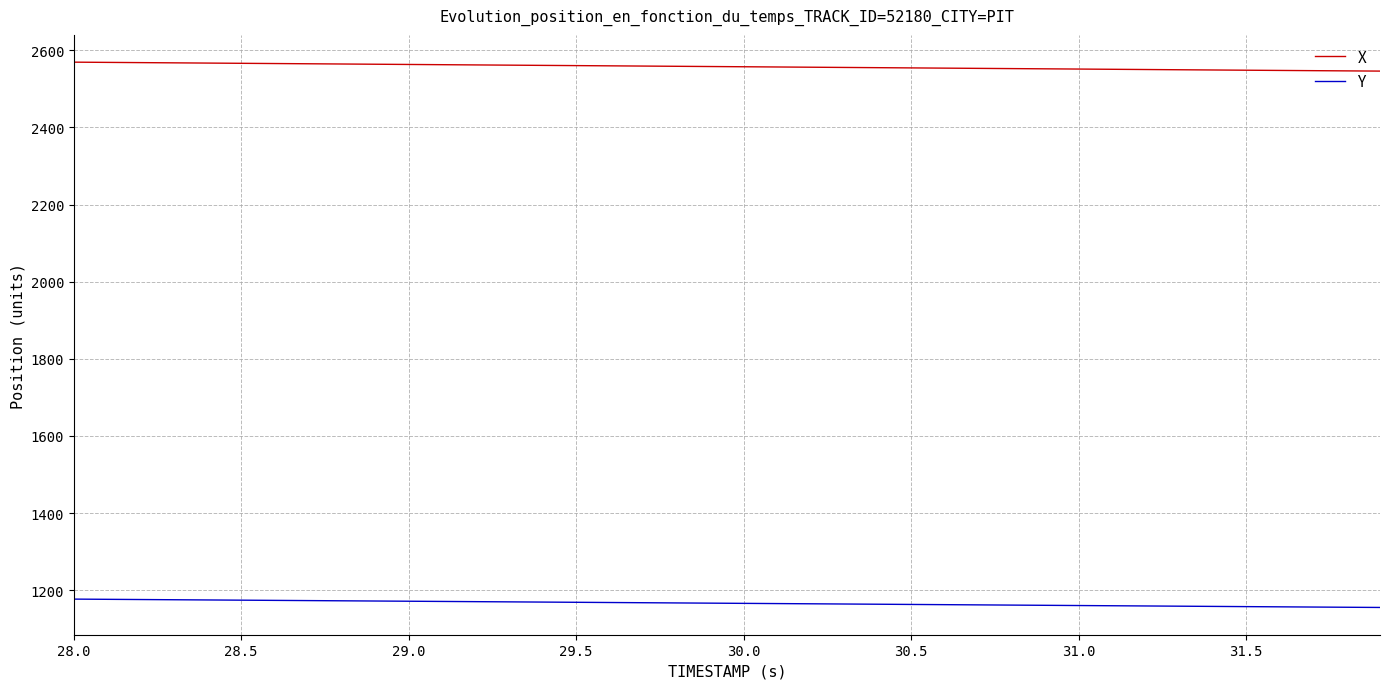

How many values in the Y series are below 1166?

20